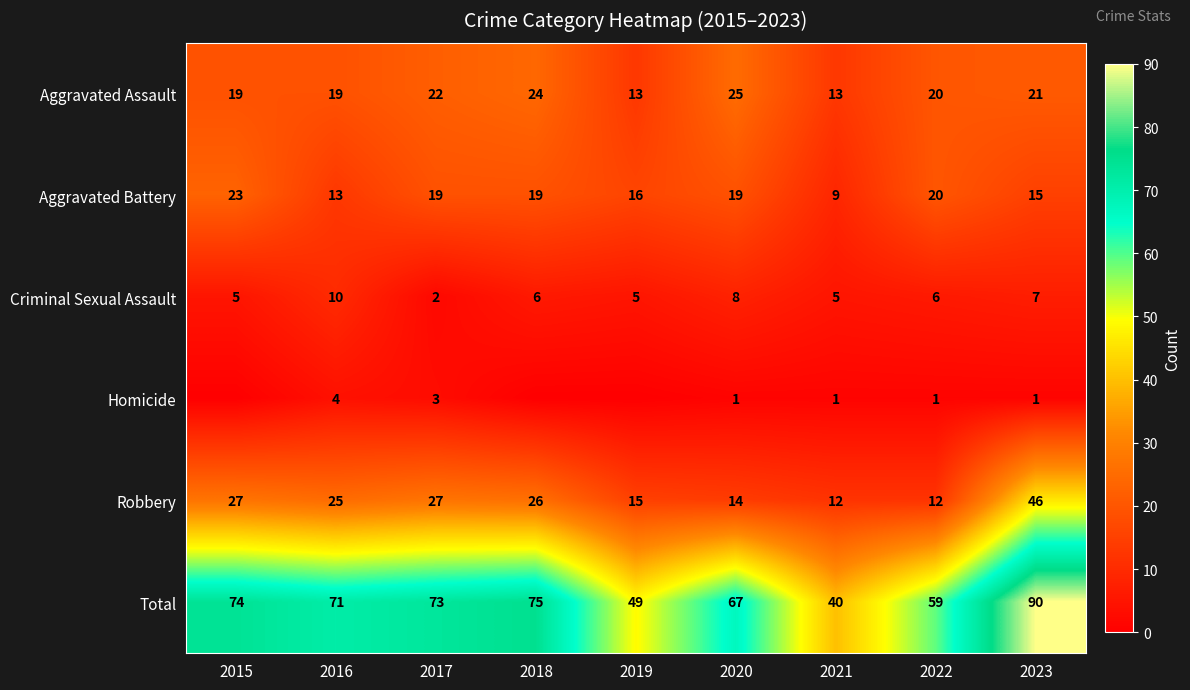

What is the spread (max minus min) of values at 2023?

89